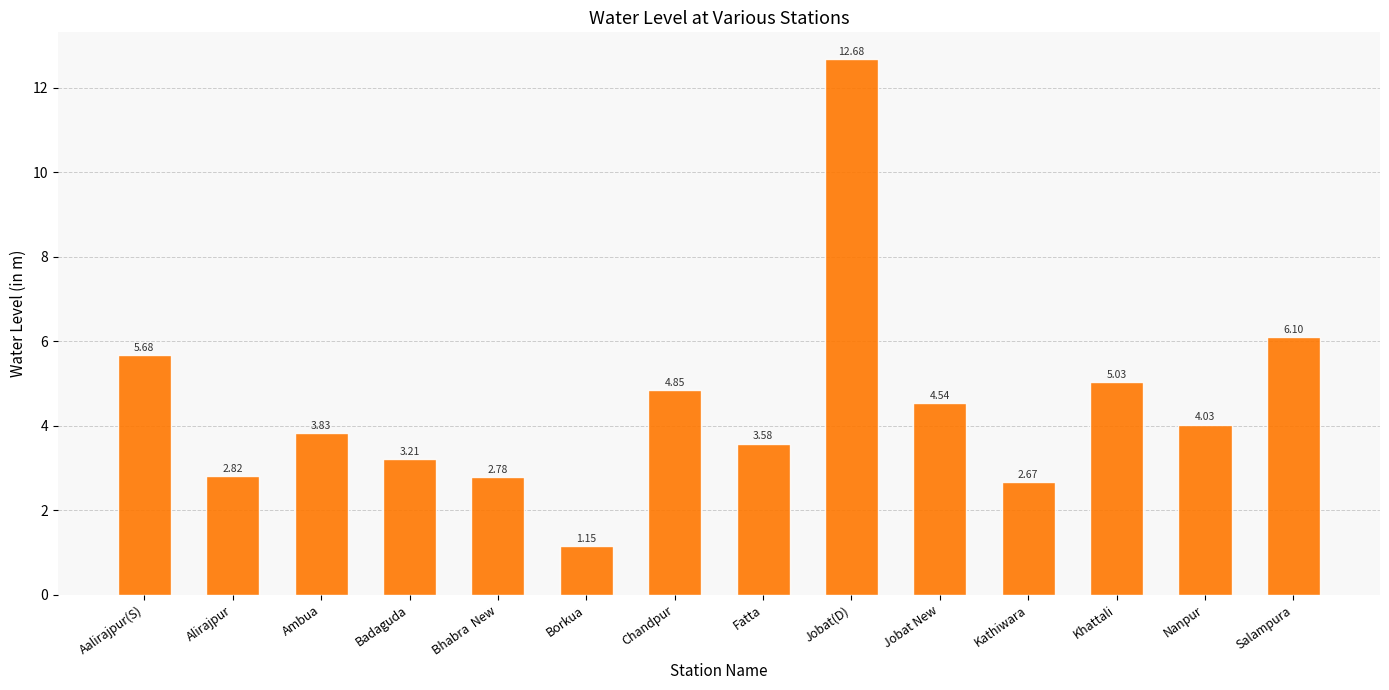

What is the label of the 7th bar from the left?

Chandpur